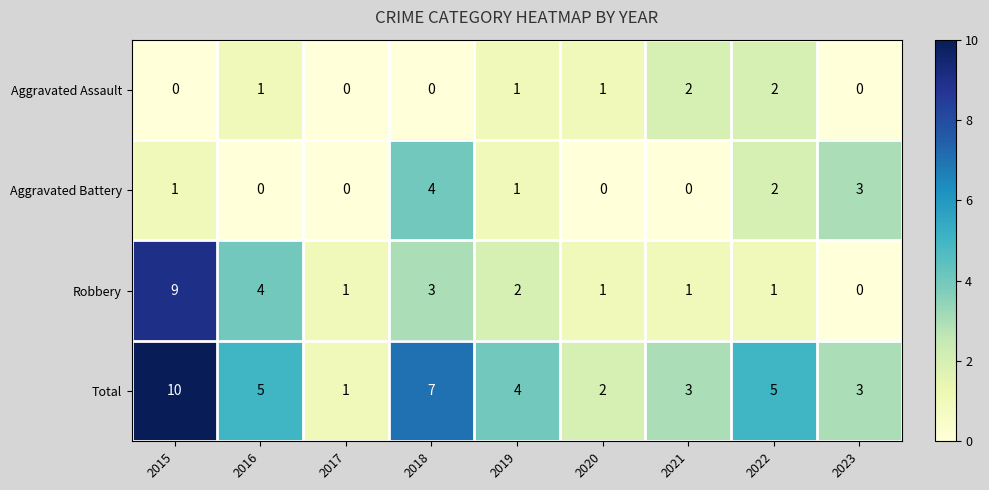

At 2018, list the series in order from largest to smallest.

Total, Aggravated Battery, Robbery, Aggravated Assault